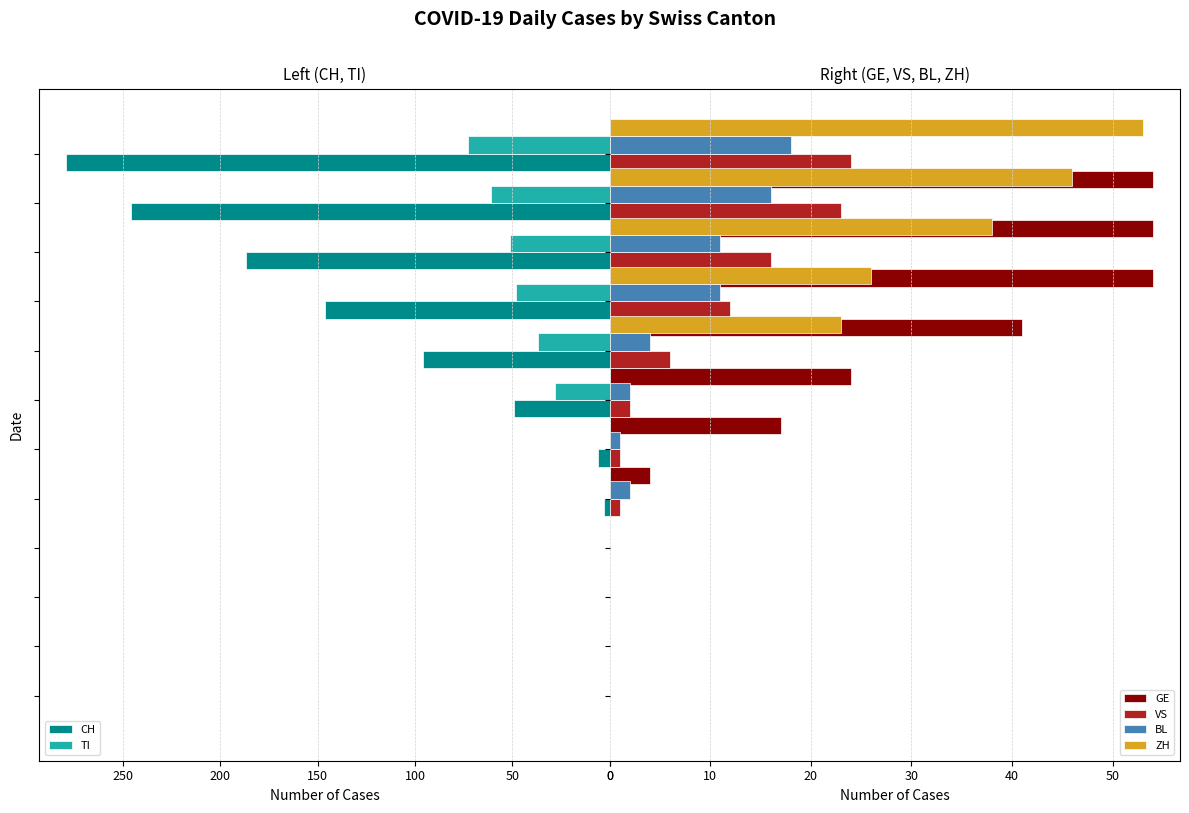

The VS series shows -8 at 0. True or false?

False